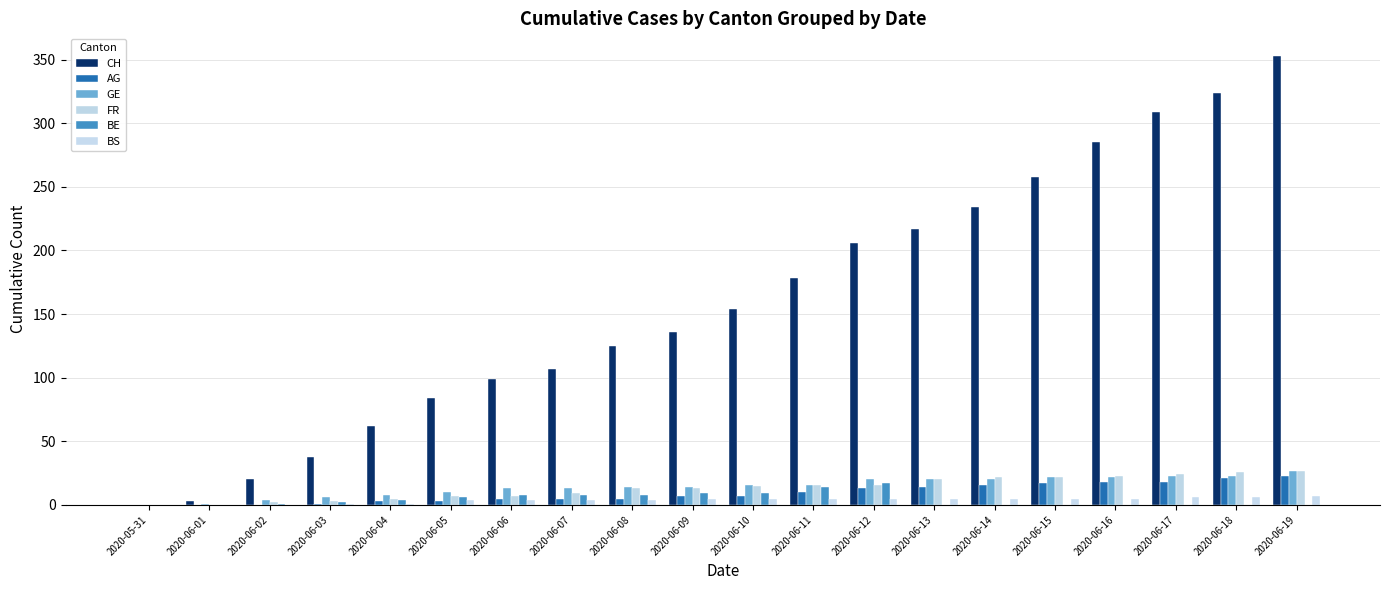

What is the average value of the GE series?

15